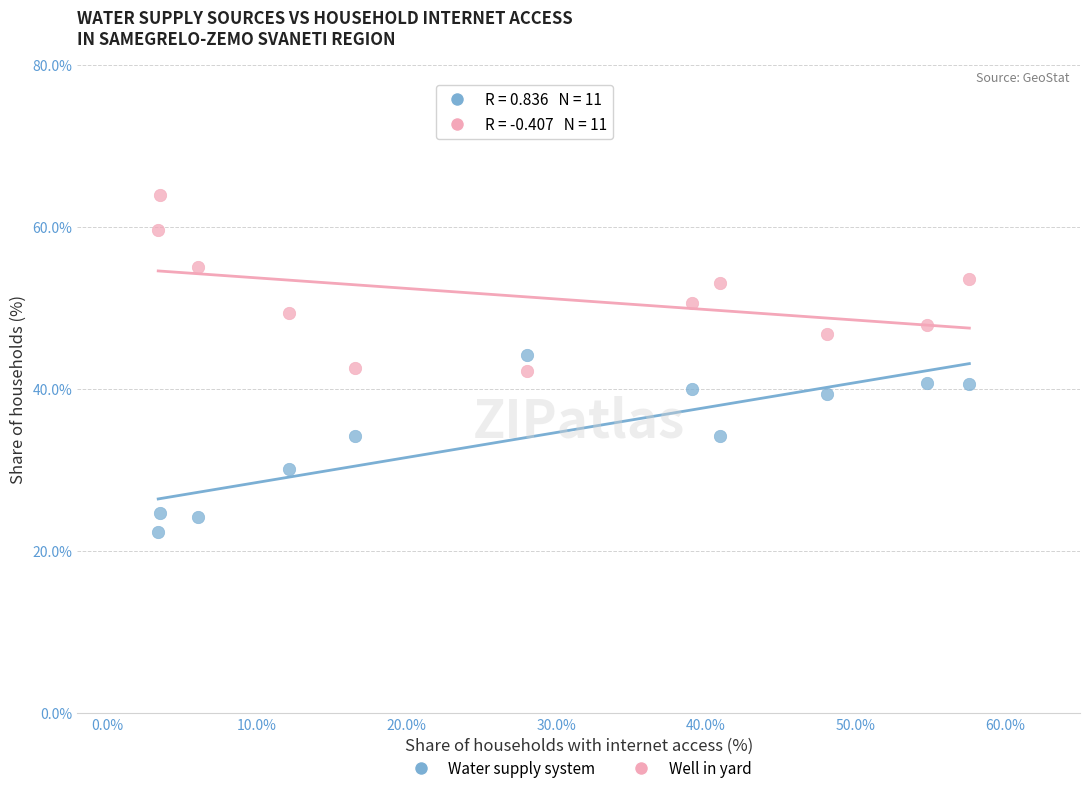

Across all data points, what is the range of X values (max minus min)?

54.2